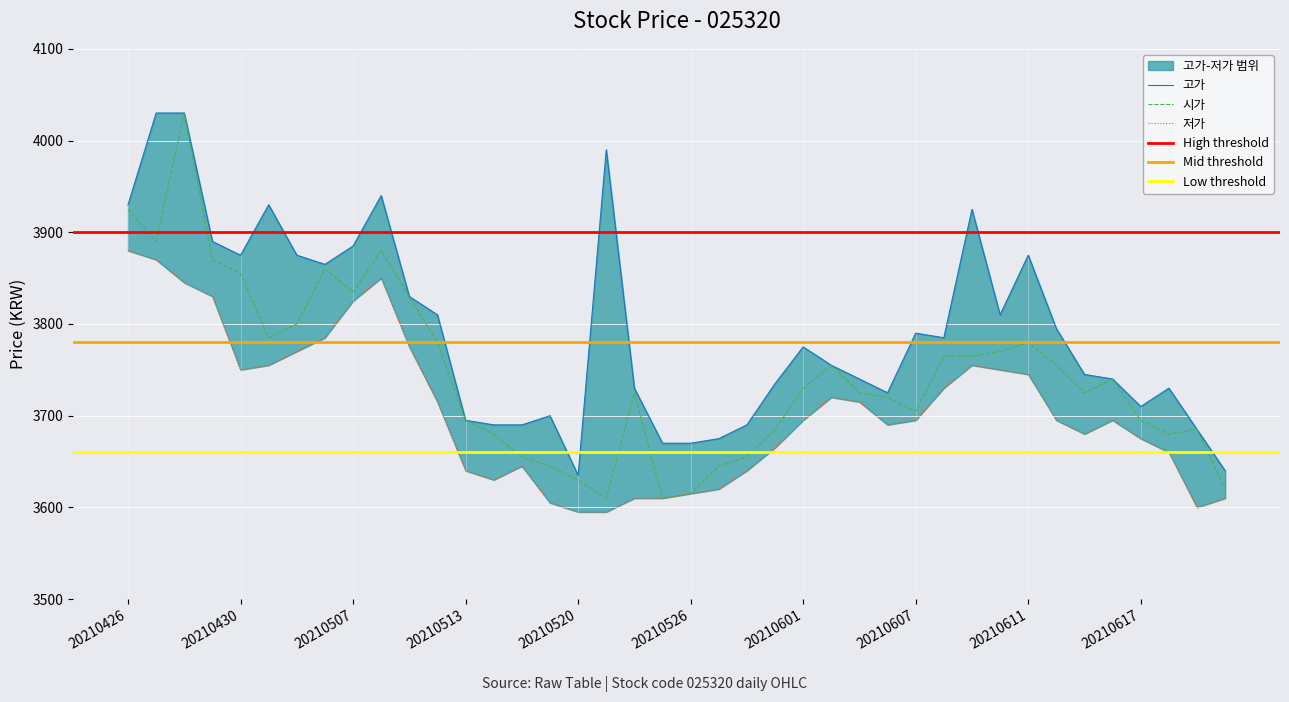

Reading left to right, extract all data points from this chart.

고가: 20210622=3640	20210621=3685	20210618=3730	20210617=3710	20210616=3740	20210615=3745	20210614=3795	20210611=3875	20210610=3810	20210609=3925	20210608=3785	20210607=3790	20210604=3725	20210603=3740	20210602=3755	20210601=3775	20210531=3735	20210528=3690	20210527=3675	20210526=3670	20210525=3670	20210524=3730	20210521=3990	20210520=3635	20210518=3700	20210517=3690	20210514=3690	20210513=3695	20210512=3810	20210511=3830	20210510=3940	20210507=3885	20210506=3865	20210504=3875	20210503=3930	20210430=3875	20210429=3890	20210428=4030	20210427=4030	20210426=3930
시가: 20210622=3620	20210621=3685	20210618=3680	20210617=3695	20210616=3740	20210615=3725	20210614=3755	20210611=3780	20210610=3770	20210609=3765	20210608=3765	20210607=3705	20210604=3720	20210603=3725	20210602=3755	20210601=3730	20210531=3685	20210528=3655	20210527=3645	20210526=3615	20210525=3610	20210524=3725	20210521=3610	20210520=3630	20210518=3645	20210517=3655	20210514=3680	20210513=3695	20210512=3780	20210511=3830	20210510=3880	20210507=3835	20210506=3860	20210504=3800	20210503=3785	20210430=3855	20210429=3870	20210428=4030	20210427=3890	20210426=3925
저가: 20210622=3610	20210621=3600	20210618=3660	20210617=3675	20210616=3695	20210615=3680	20210614=3695	20210611=3745	20210610=3750	20210609=3755	20210608=3730	20210607=3695	20210604=3690	20210603=3715	20210602=3720	20210601=3695	20210531=3665	20210528=3640	20210527=3620	20210526=3615	20210525=3610	20210524=3610	20210521=3595	20210520=3595	20210518=3605	20210517=3645	20210514=3630	20210513=3640	20210512=3715	20210511=3775	20210510=3850	20210507=3825	20210506=3785	20210504=3770	20210503=3755	20210430=3750	20210429=3830	20210428=3845	20210427=3870	20210426=3880